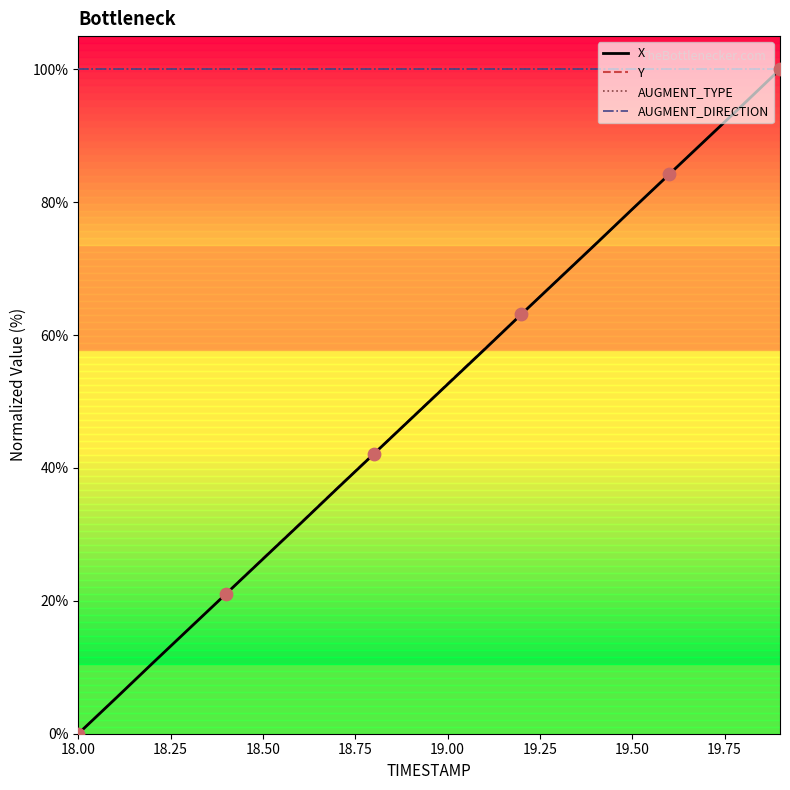

Does the chart have visible grid lines?

No